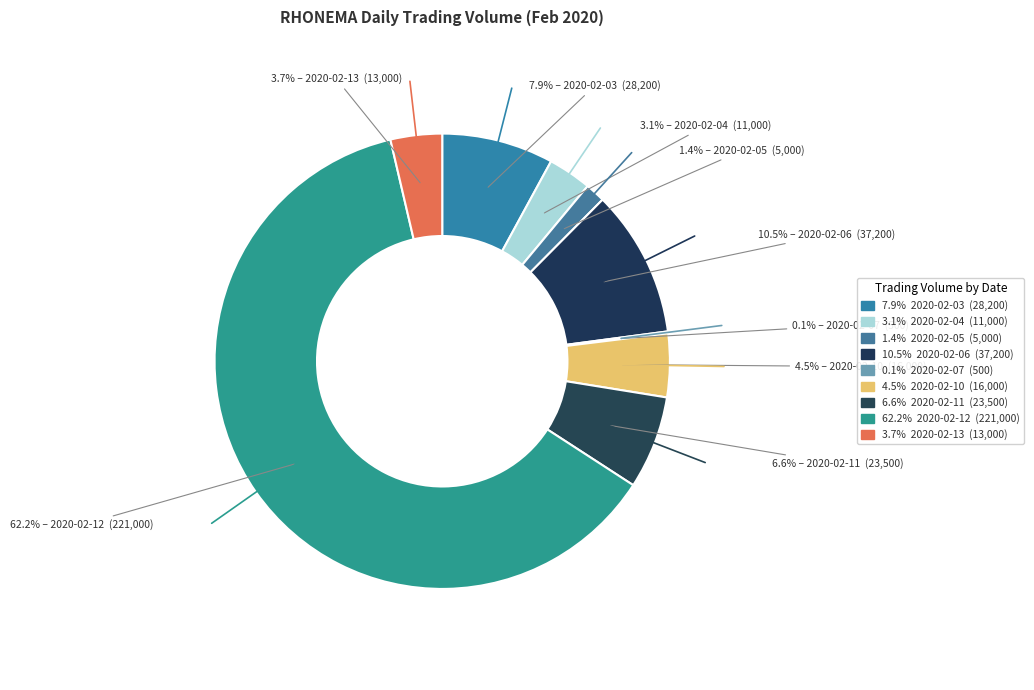

Which slice is the smallest?

2020-02-07